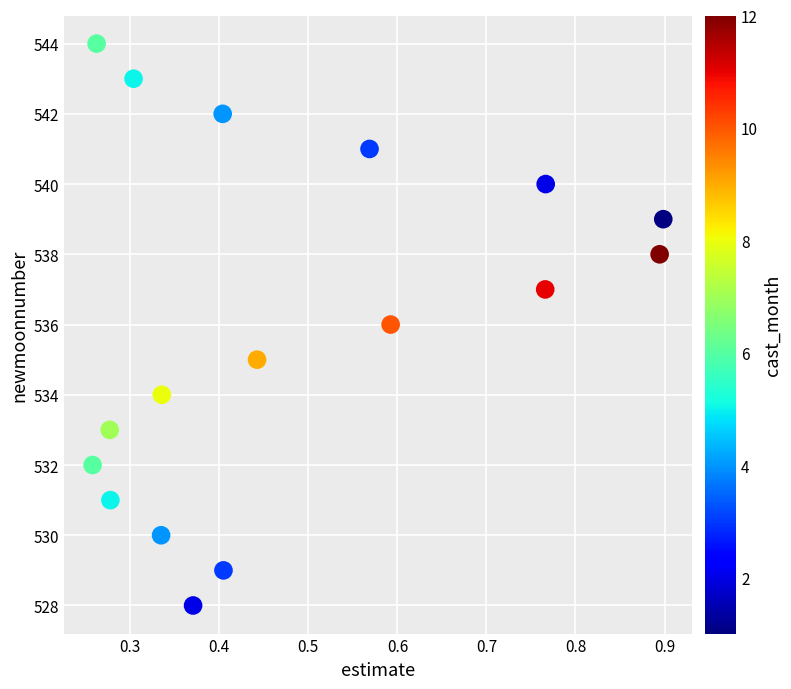

What is the range of Y values (max minus min)?

16